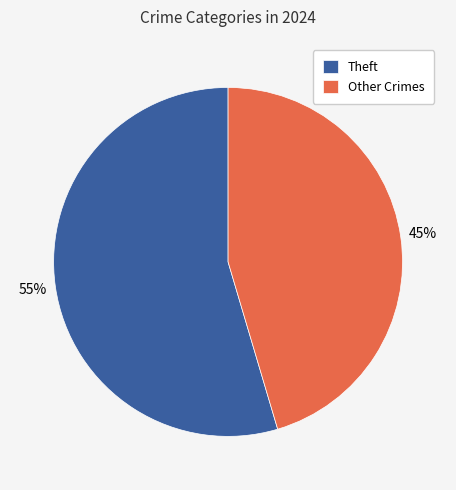

To the nearest percent, what percentage of the pie is Theft?

55%